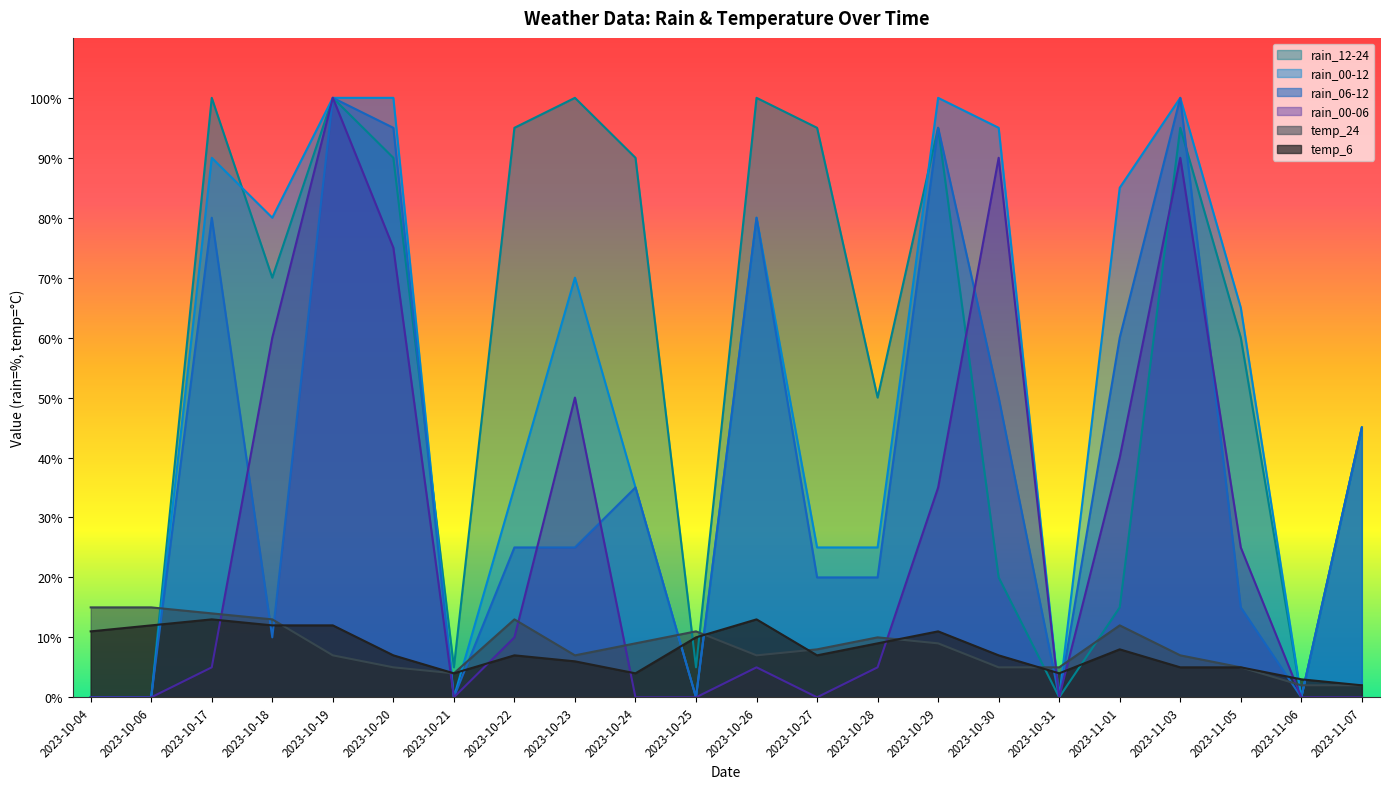

What is the difference between the maximum and minimum values in the rain_00-12 series?

100